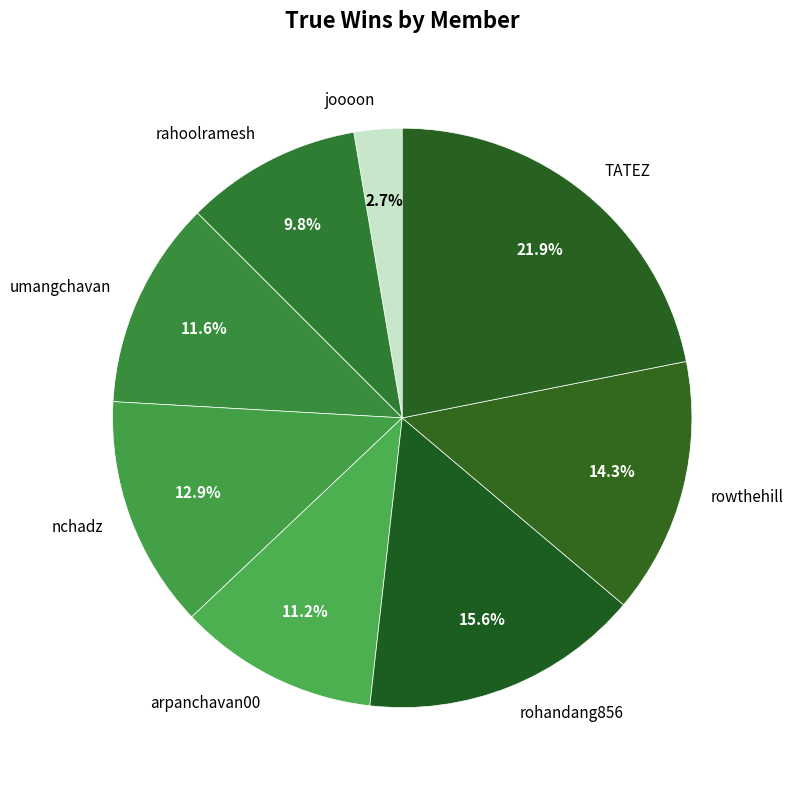

Which has a higher value, joooon or umangchavan?

umangchavan